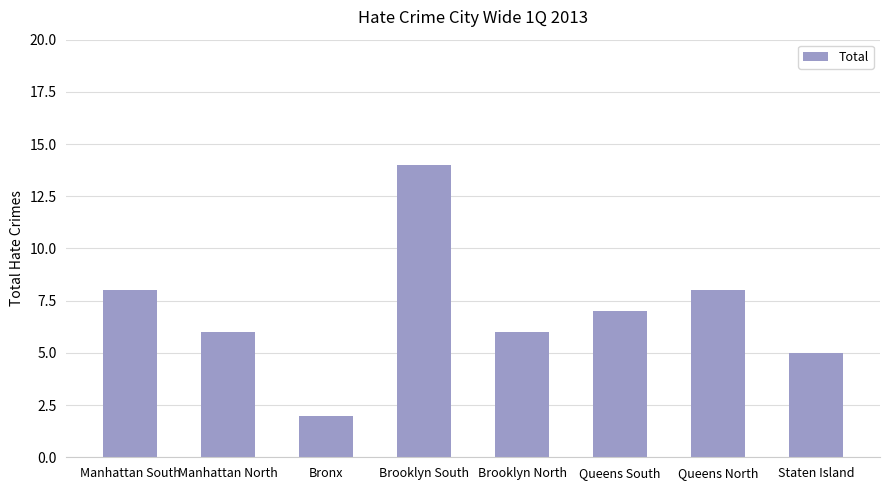

Approximately how many times larger is the value at Staten Island compared to Queens North?

0.6